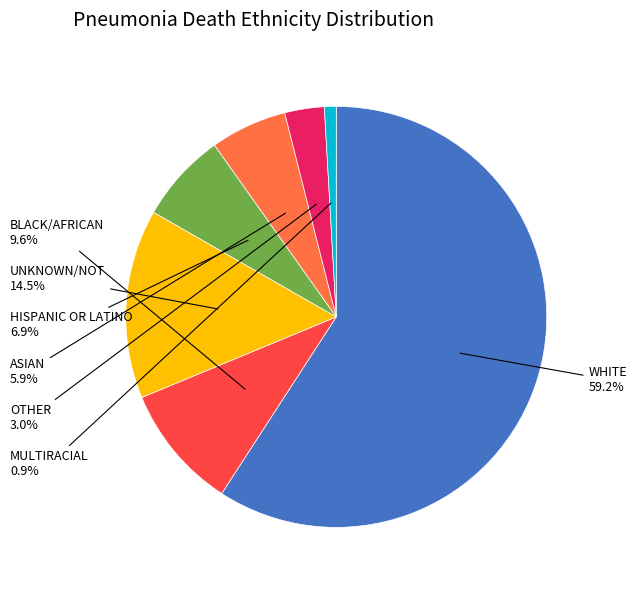

Count the number of slices in the pie.

7